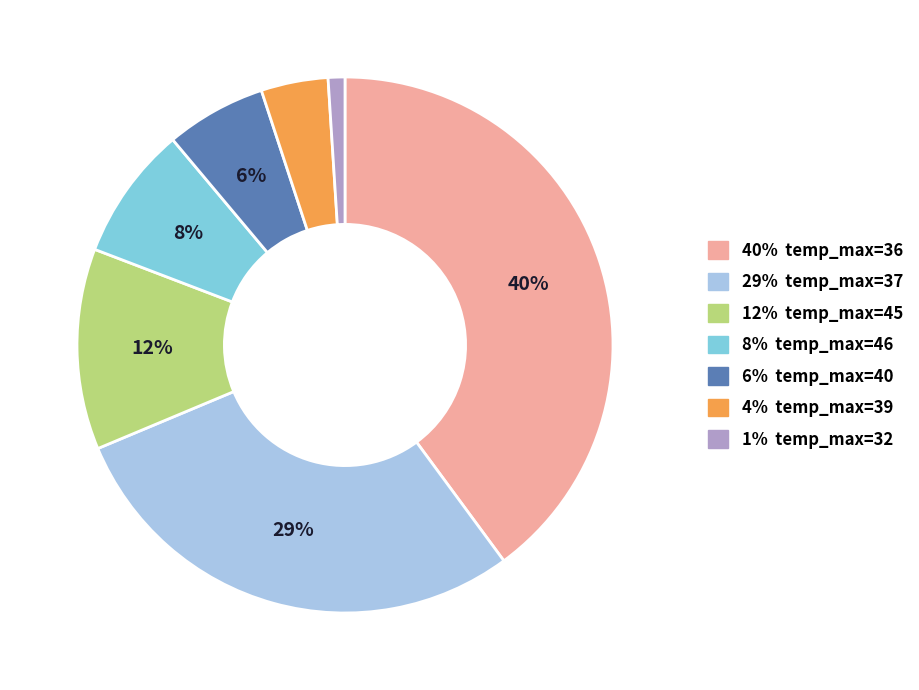

Does any single category account for the majority?

No